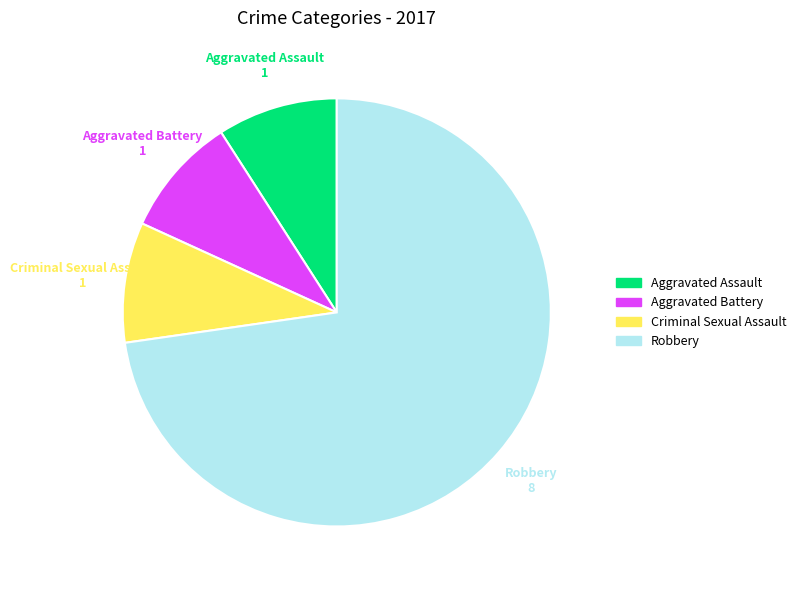

Which category has the biggest portion of the pie?

Robbery